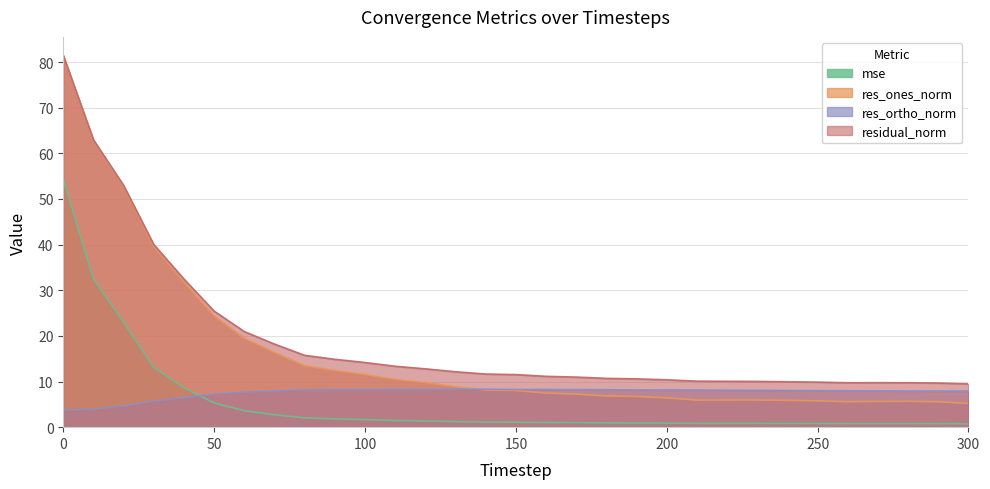

Reading left to right, list all the values displayed in this chart.

mse: 0=54.4	10=32.5	20=23.0	30=13.1	40=8.6	50=5.3	60=3.6	70=2.7	80=2.0	90=1.8	100=1.6	110=1.5	120=1.3	130=1.2	140=1.1	150=1.1	160=1.0	170=1.0	180=0.9	190=0.9	200=0.9	210=0.8	220=0.8	230=0.8	240=0.8	250=0.8	260=0.8	270=0.8	280=0.8	290=0.8	300=0.7
res_ones_norm: 0=81.3	10=62.8	20=52.7	30=39.6	40=31.8	50=24.4	60=19.5	70=16.4	80=13.5	90=12.4	100=11.5	110=10.5	120=9.8	130=8.9	140=8.1	150=8.0	160=7.5	170=7.2	180=6.8	190=6.7	200=6.4	210=5.9	220=6.0	230=6.0	240=5.9	250=5.8	260=5.6	270=5.6	280=5.7	290=5.6	300=5.2
res_ortho_norm: 0=3.7	10=3.9	20=4.6	30=5.7	40=6.5	50=7.2	60=7.7	70=7.9	80=8.2	90=8.2	100=8.2	110=8.3	120=8.3	130=8.3	140=8.3	150=8.3	160=8.3	170=8.2	180=8.2	190=8.2	200=8.1	210=8.1	220=8.1	230=8.1	240=8.0	250=8.0	260=8.0	270=7.9	280=7.9	290=7.9	300=7.9
residual_norm: 0=81.4	10=62.9	20=53.0	30=40.0	40=32.4	50=25.4	60=20.9	70=18.2	80=15.7	90=14.9	100=14.2	110=13.3	120=12.8	130=12.1	140=11.6	150=11.5	160=11.1	170=11.0	180=10.7	190=10.6	200=10.4	210=10.1	220=10.0	230=10.0	240=9.9	250=9.9	260=9.7	270=9.7	280=9.7	290=9.7	300=9.5